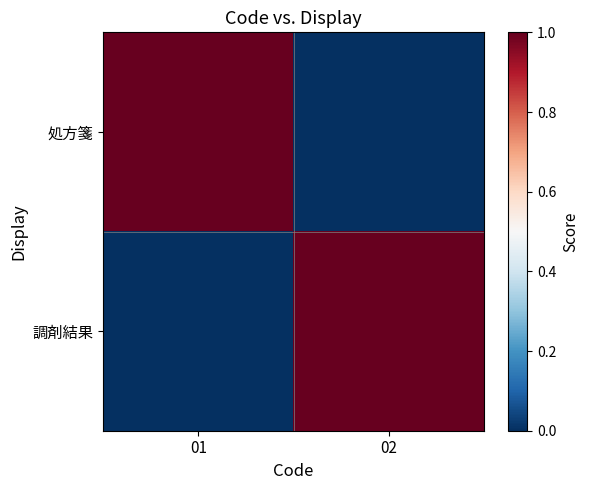

What is the difference between the highest and lowest values at 02?

1